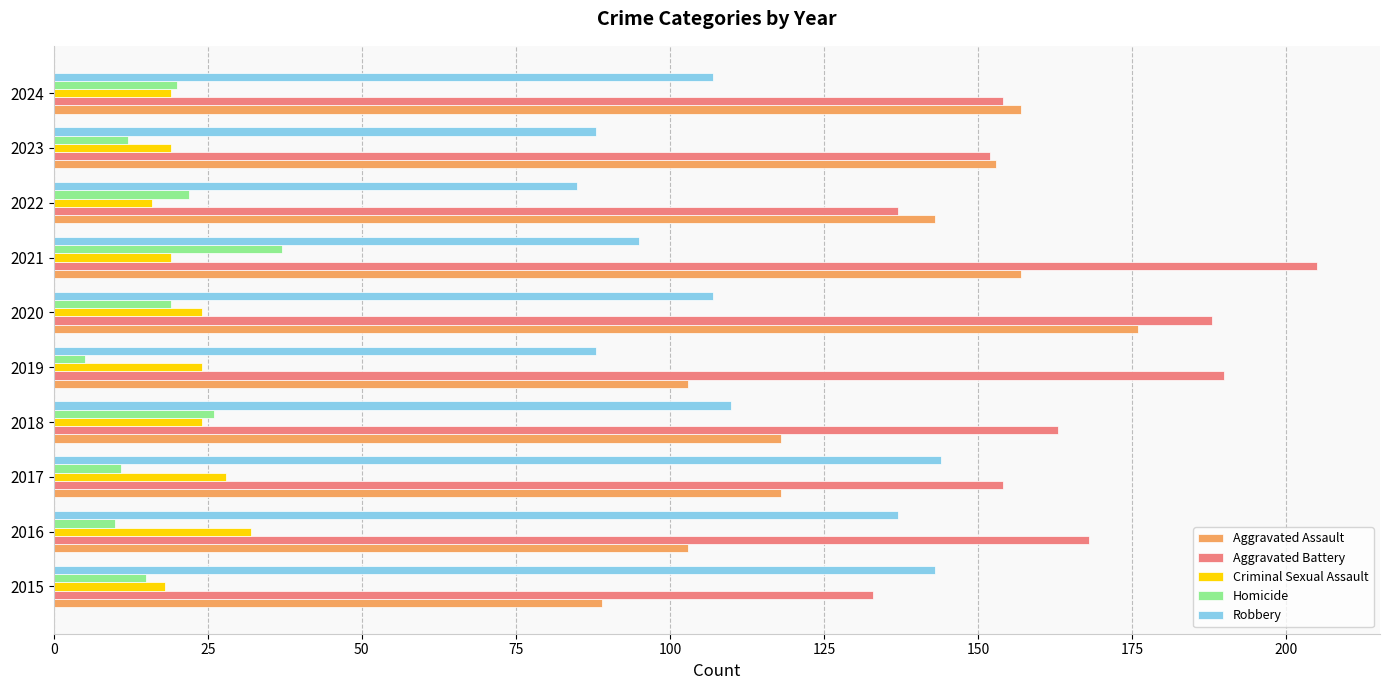

How many series are shown in this chart?

5